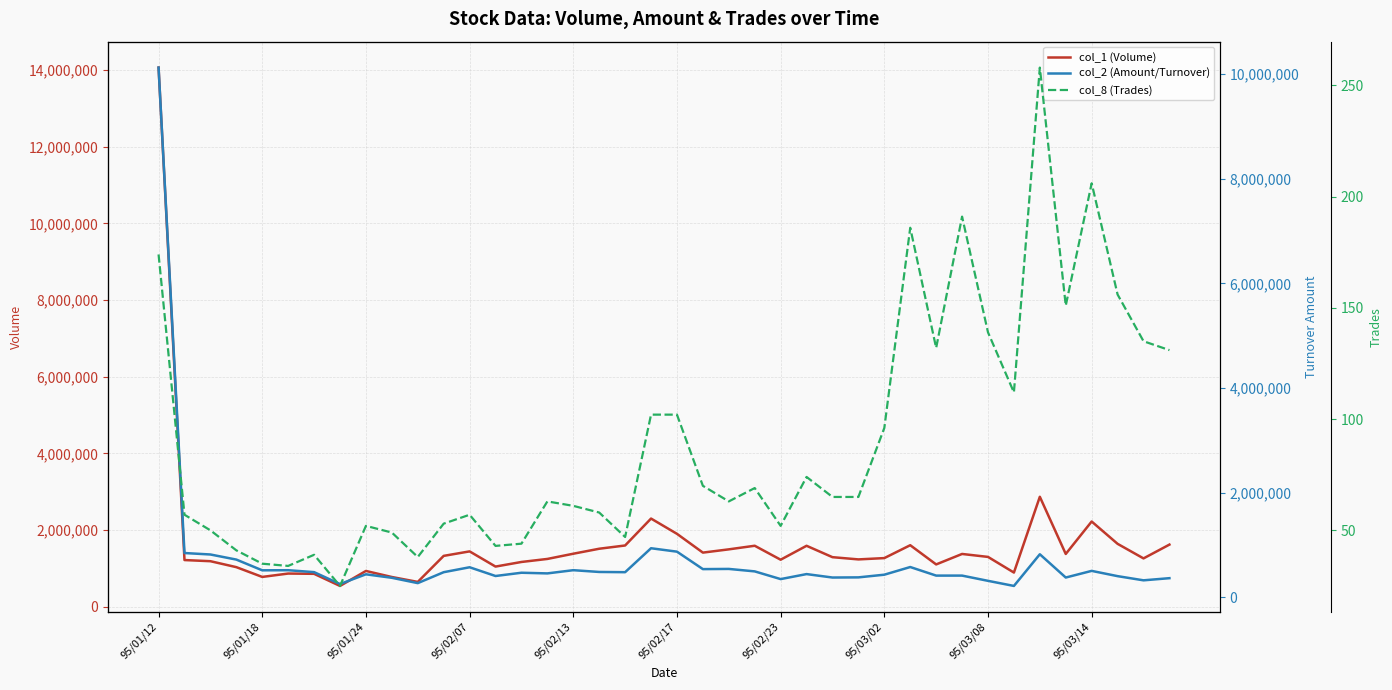

What is the difference between the highest and lowest values at 95/01/12?

14060826